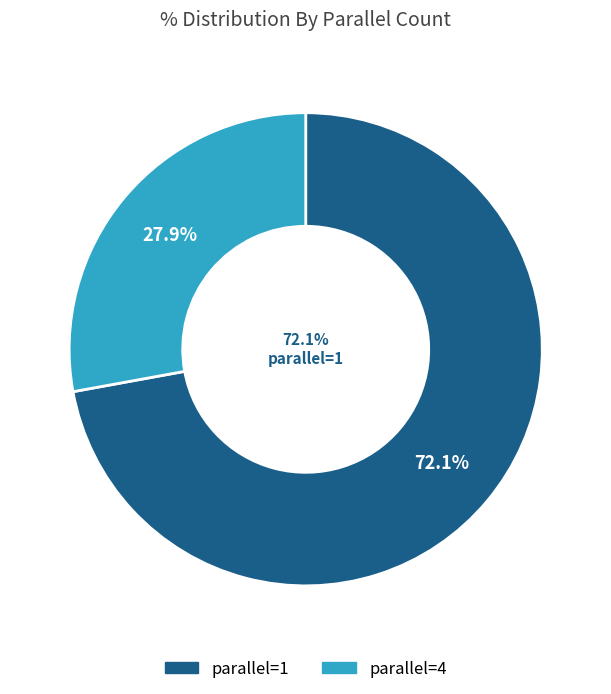

What is the total percentage of parallel=4 and parallel=1?

100.0%